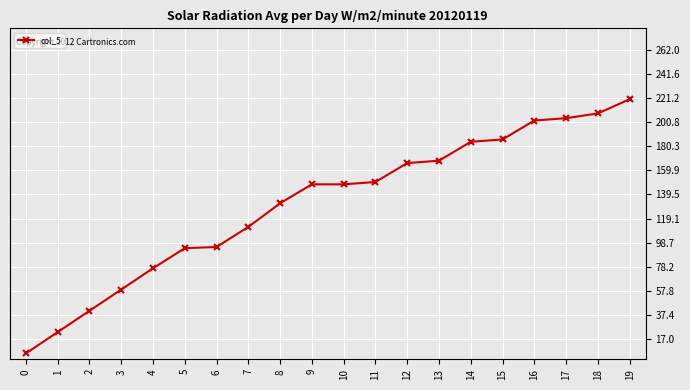

What is the change in value from 11 to 17?

+54